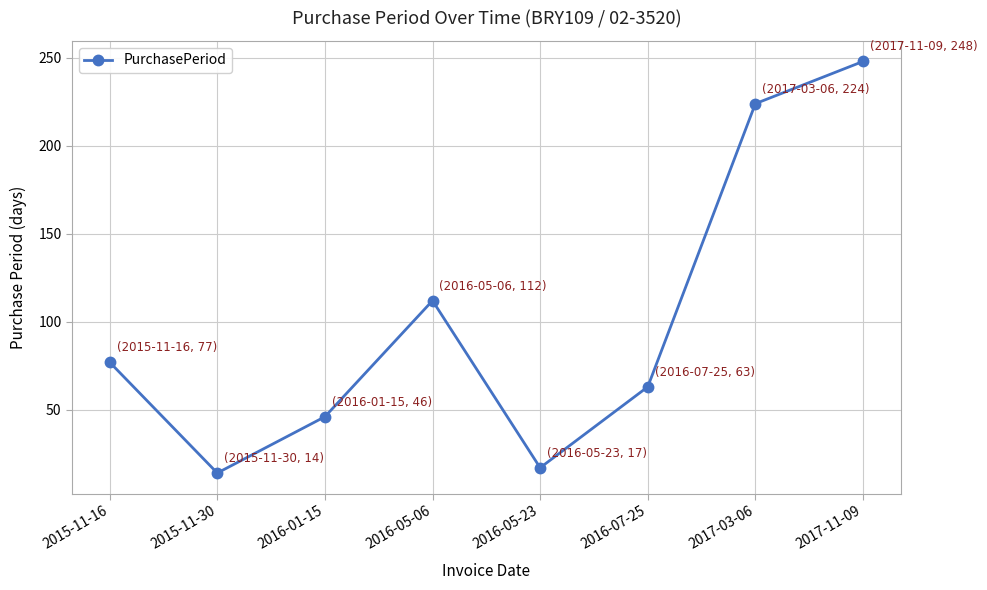

Which category has the highest value across all series?

2017-11-09